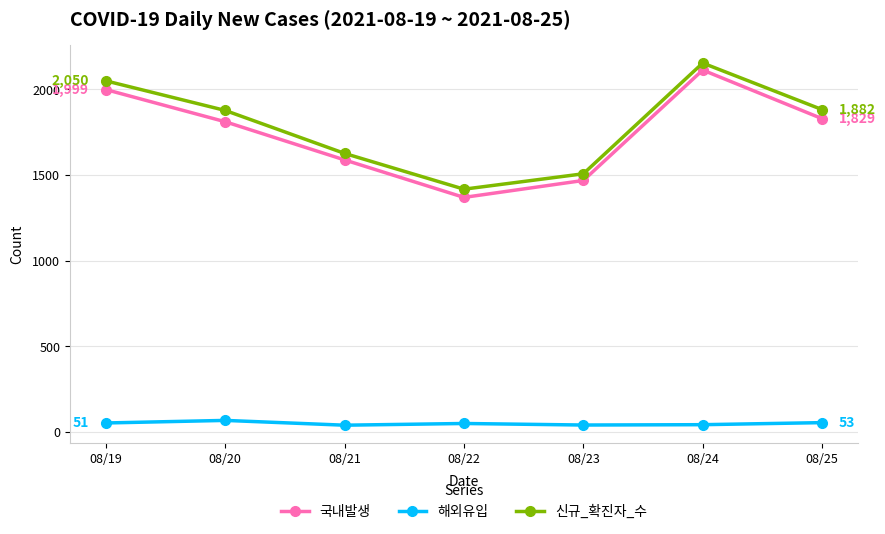

What is the value of the 해외유입 point at the 4th from the left?

48